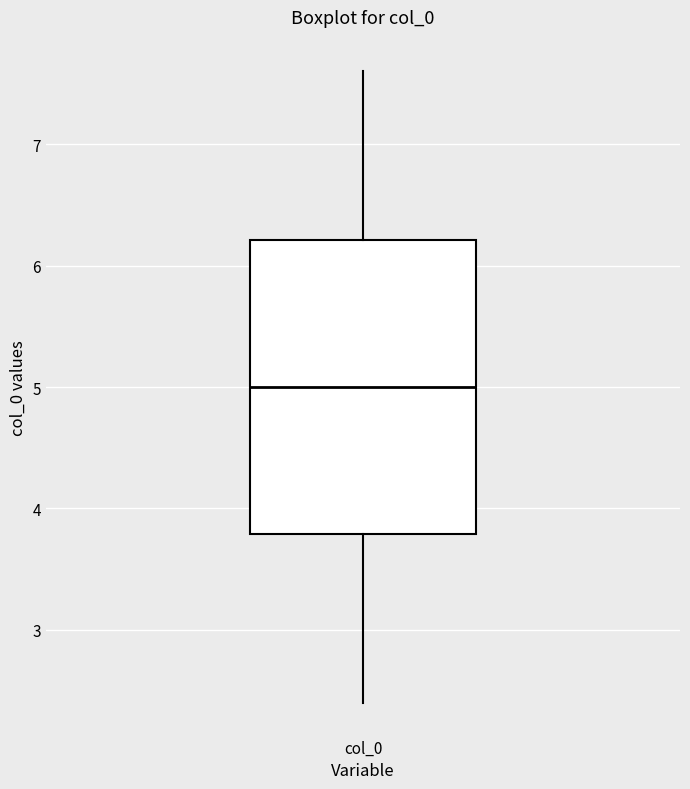

Read this box plot against the y-axis: the position of the median line, the range covered by the box, and the ends of both whiskers. The values are not printed on the chart, so give them approximately, as read against the axis.

median 5.0, box 3.8 to 6.2, whiskers 2.4 to 7.6